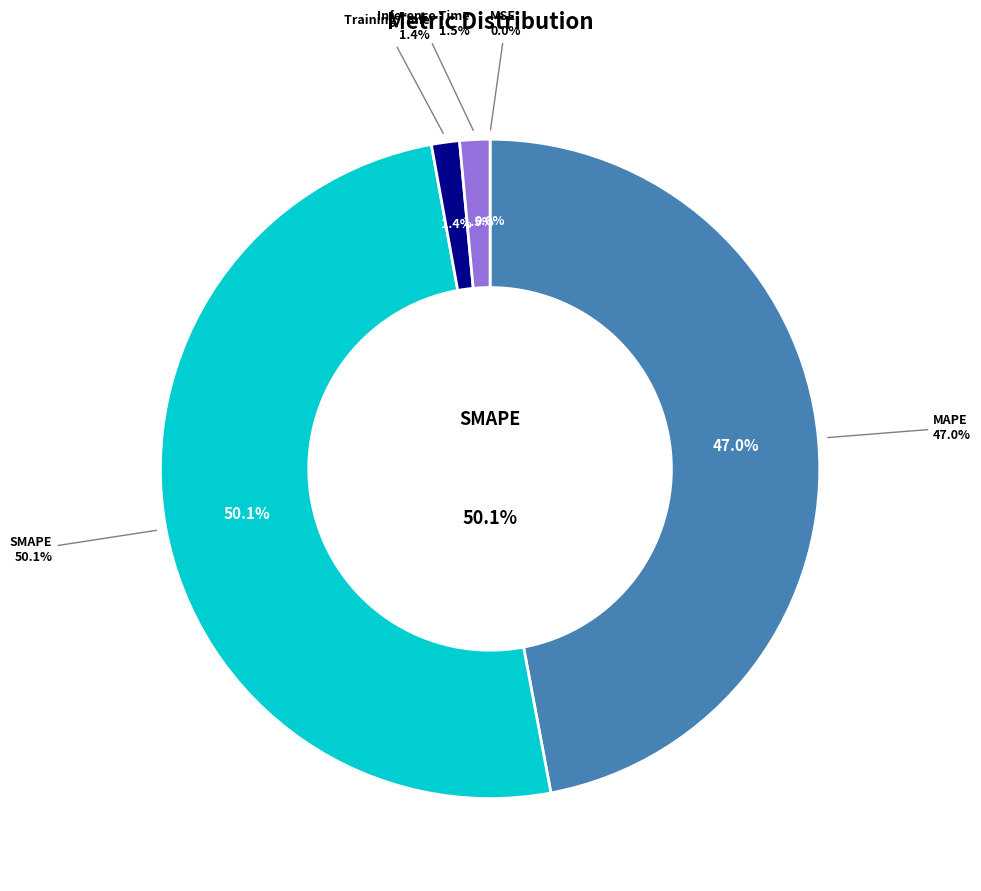

How many slices are in this pie chart?

5